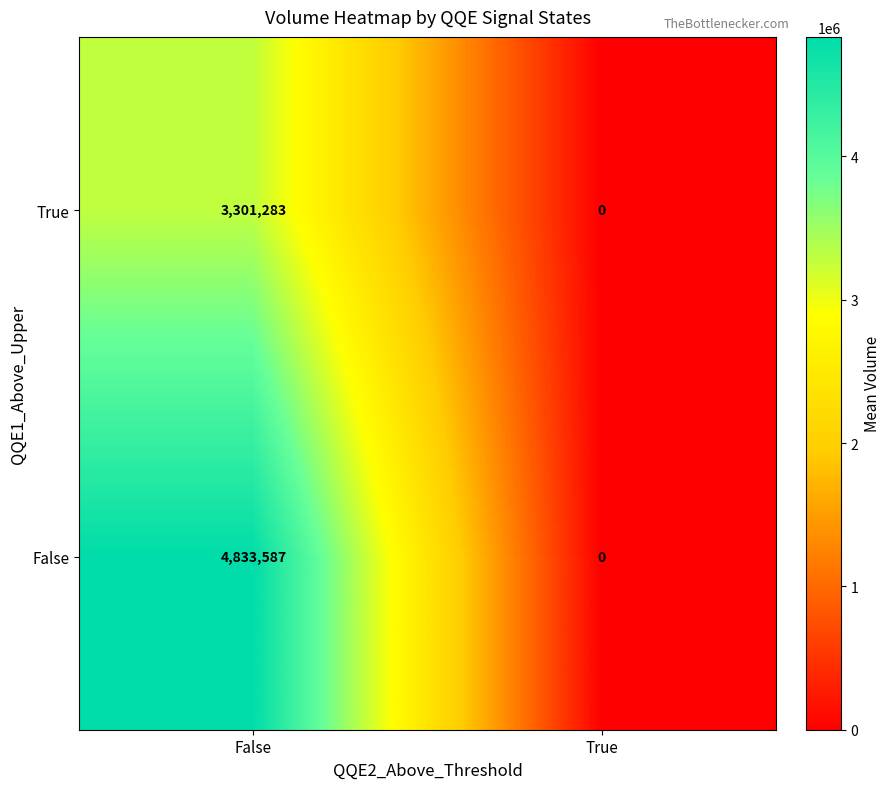

At which category does the chart reach its minimum across all series?

True